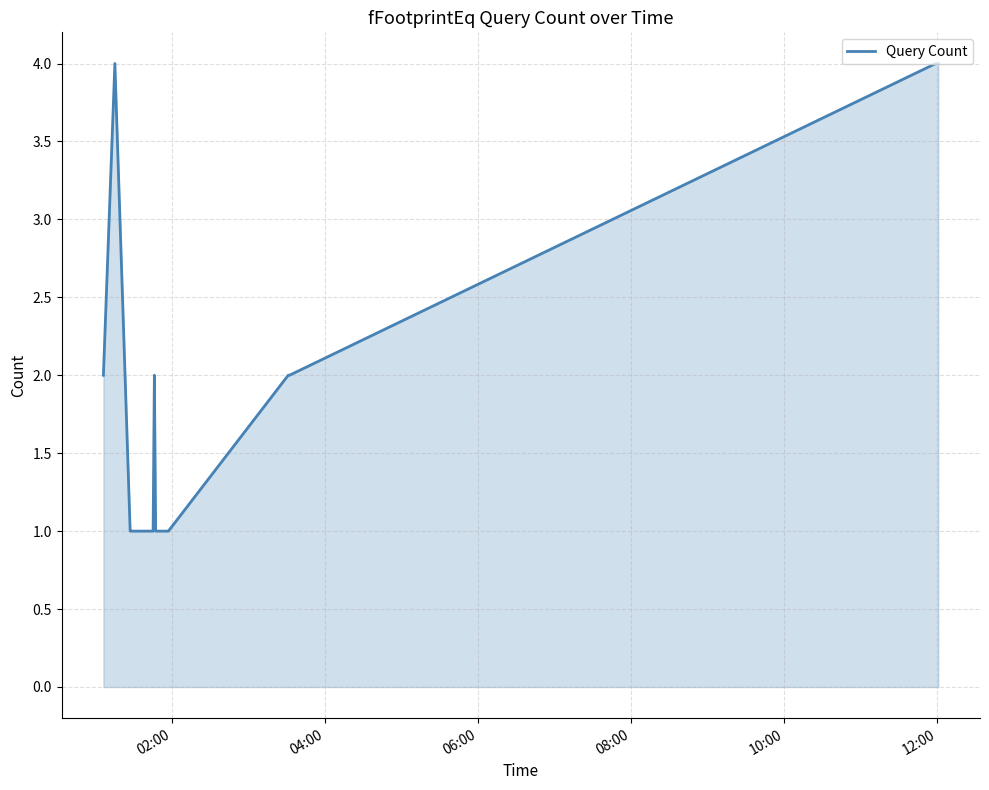

What is the maximum value shown in the chart?

4